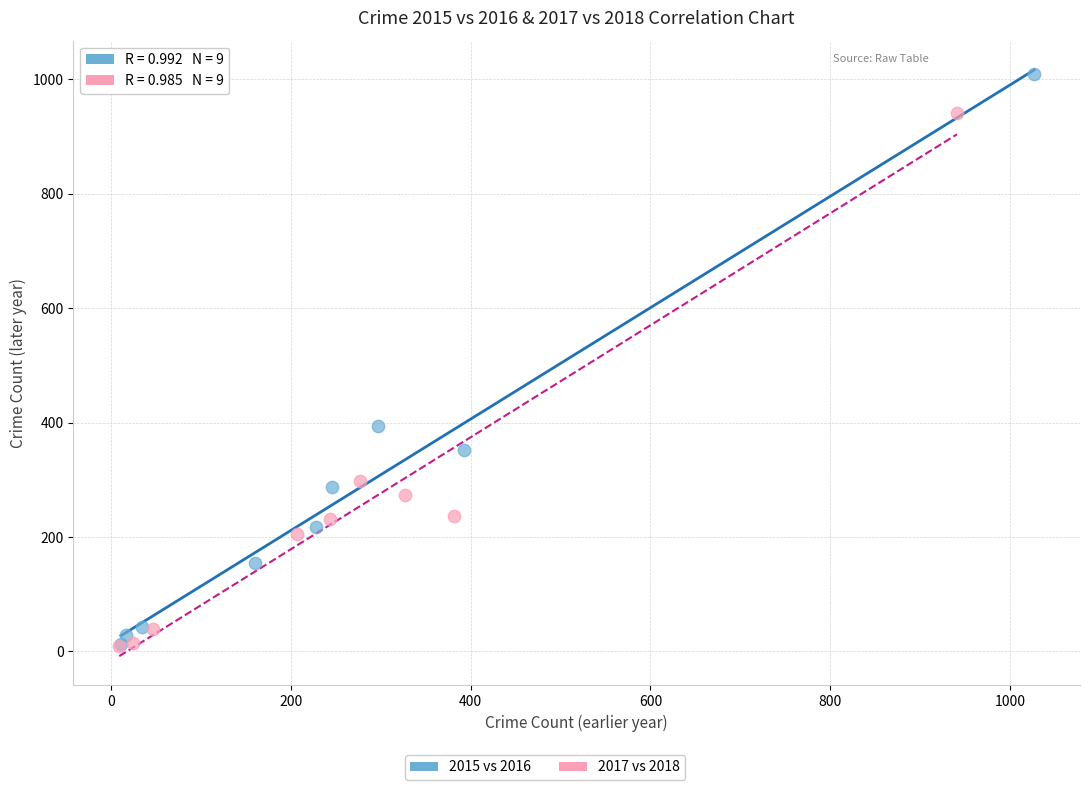

Which series has the widest spread of Y values?

2015 vs 2016